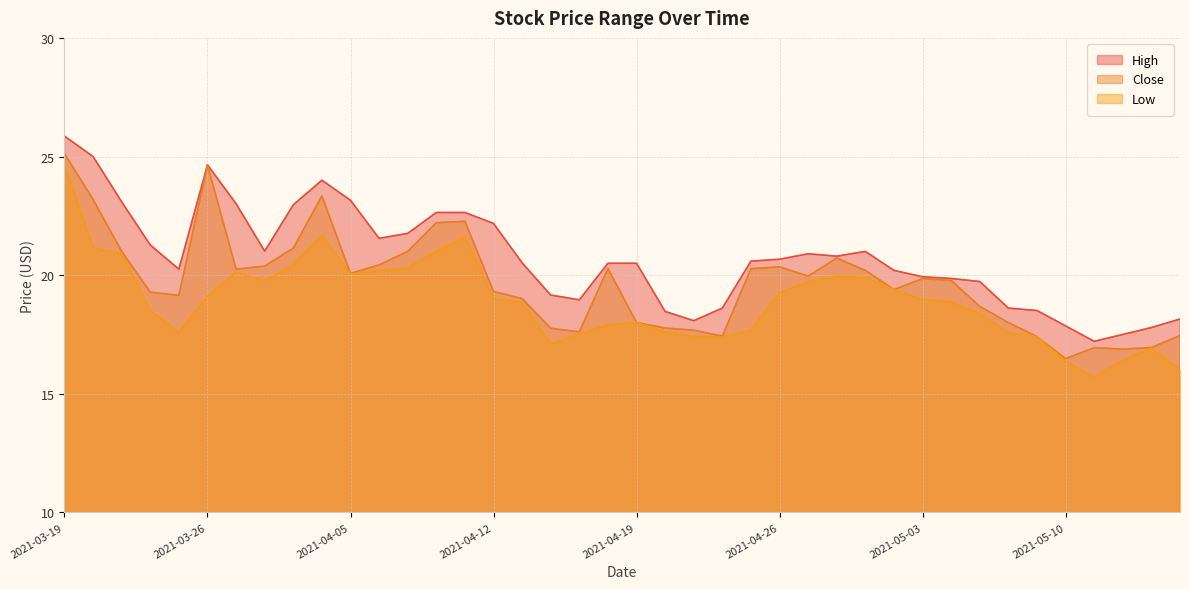

True or false: Low and Close intersect in this chart.

False